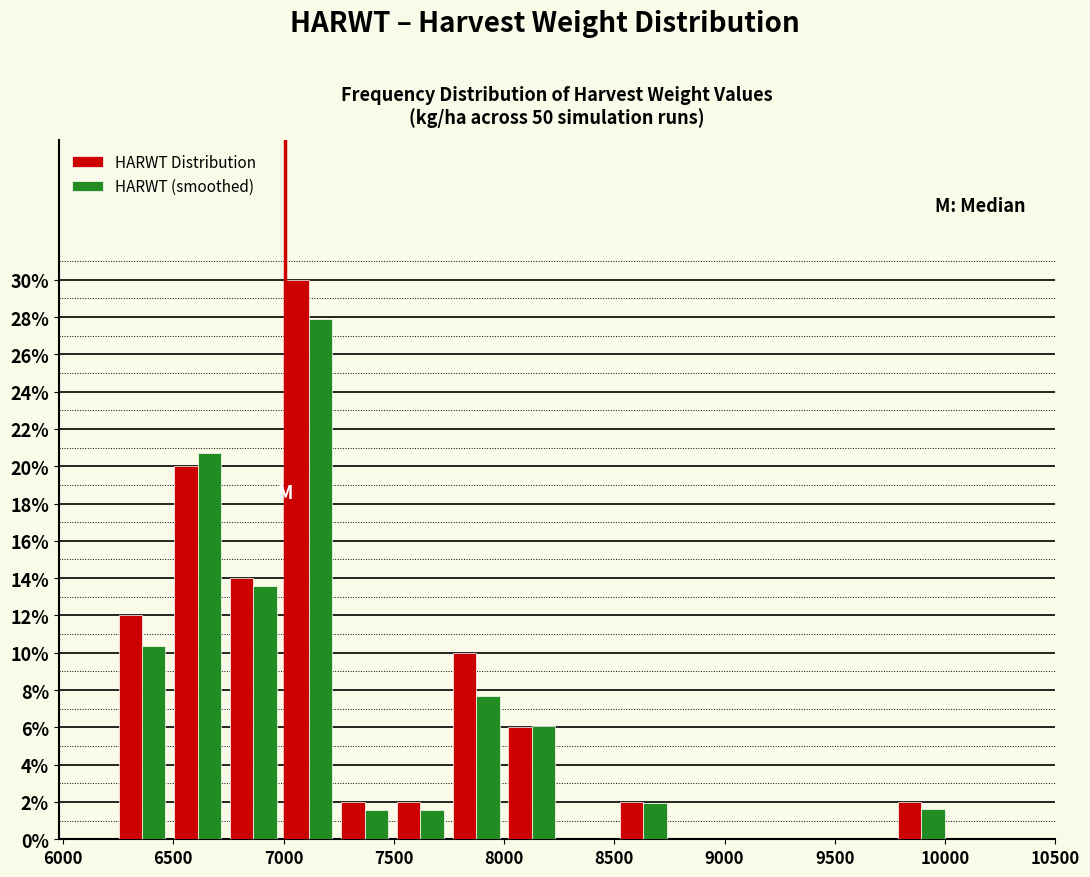

In the HARWT Distribution series, which range on the x-axis has the tallest bar?

7000 to 7250